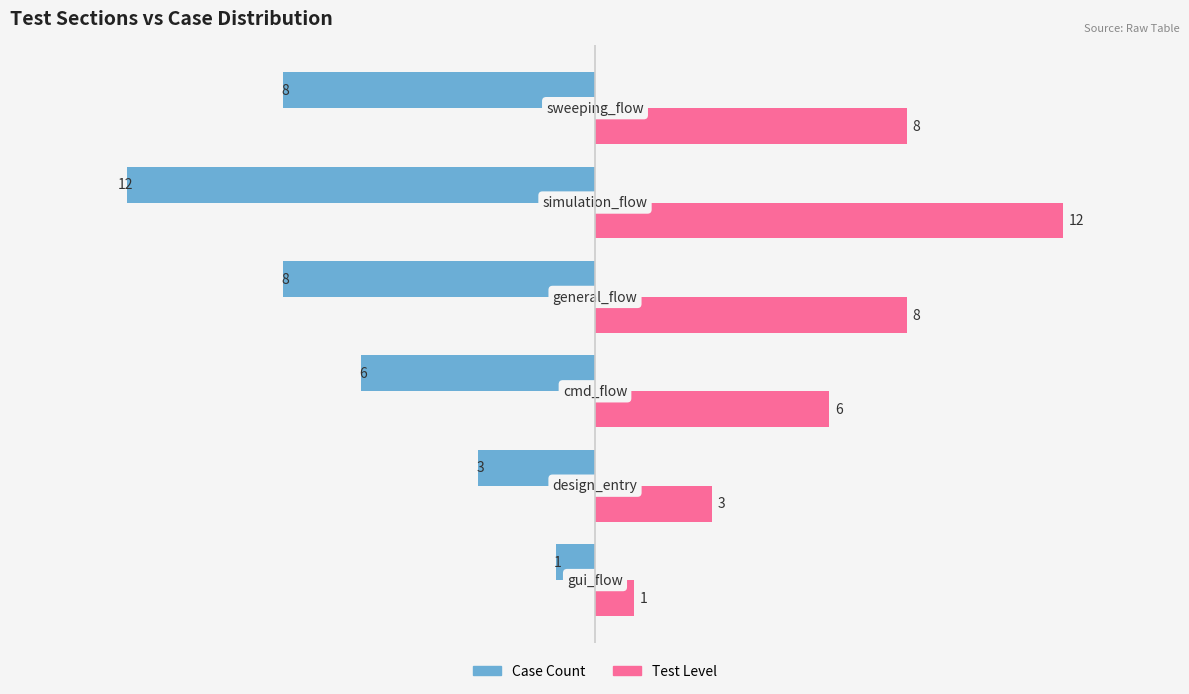

Rank the series by their maximum value, from lowest to highest.

Case Count, Test Level